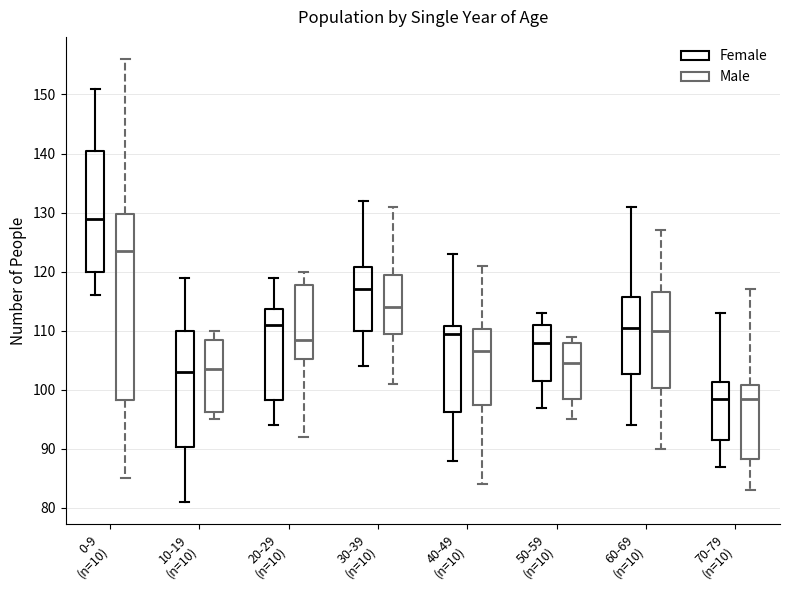

Reading left to right, transcribe this box plot: for each box, give where its median line is, the range the box spans, and where its two whiskers end, as read against the y-axis. The values are not printed on the chart, so give them approximately, as read against the axis.

0-9 (n=10) (Female): median 129, box 120 to 141, whiskers 116 to 151
0-9 (n=10) (Male): median 124, box 98 to 130, whiskers 85 to 156
10-19 (n=10) (Female): median 103, box 90 to 110, whiskers 81 to 119
10-19 (n=10) (Male): median 104, box 96 to 109, whiskers 95 to 110
20-29 (n=10) (Female): median 111, box 98 to 114, whiskers 94 to 119
20-29 (n=10) (Male): median 109, box 105 to 118, whiskers 92 to 120
30-39 (n=10) (Female): median 117, box 110 to 121, whiskers 104 to 132
30-39 (n=10) (Male): median 114, box 110 to 120, whiskers 101 to 131
40-49 (n=10) (Female): median 110, box 96 to 111, whiskers 88 to 123
40-49 (n=10) (Male): median 107, box 98 to 110, whiskers 84 to 121
50-59 (n=10) (Female): median 108, box 102 to 111, whiskers 97 to 113
50-59 (n=10) (Male): median 105, box 99 to 108, whiskers 95 to 109
60-69 (n=10) (Female): median 111, box 103 to 116, whiskers 94 to 131
60-69 (n=10) (Male): median 110, box 100 to 117, whiskers 90 to 127
70-79 (n=10) (Female): median 99, box 92 to 101, whiskers 87 to 113
70-79 (n=10) (Male): median 99, box 88 to 101, whiskers 83 to 117